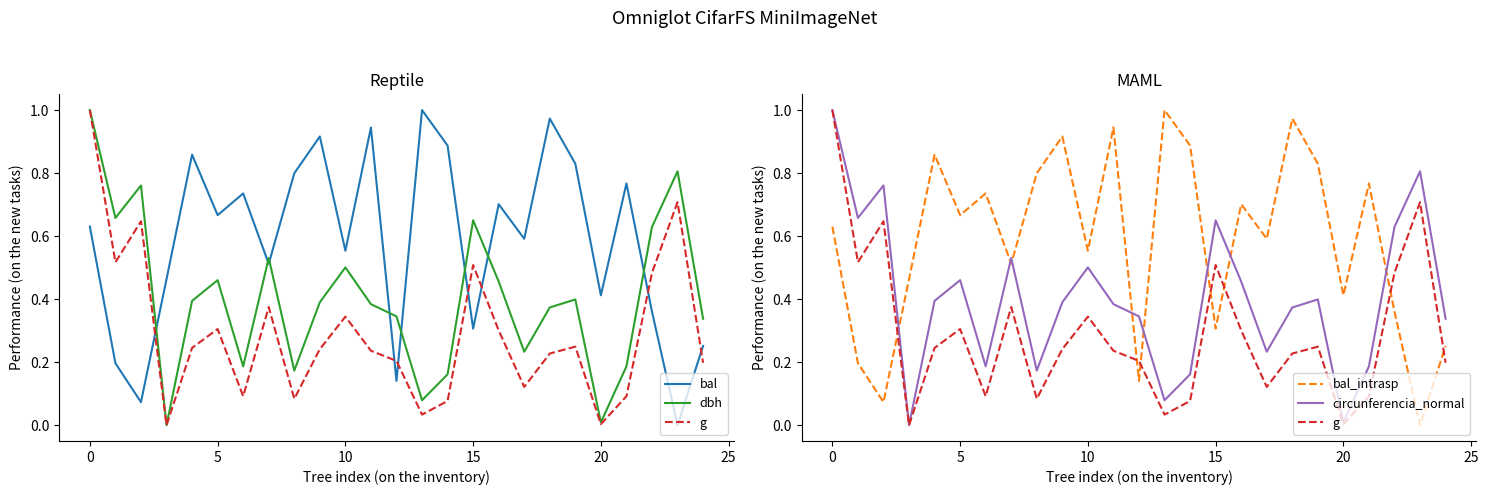

How many times do bal and g cross each other?

7